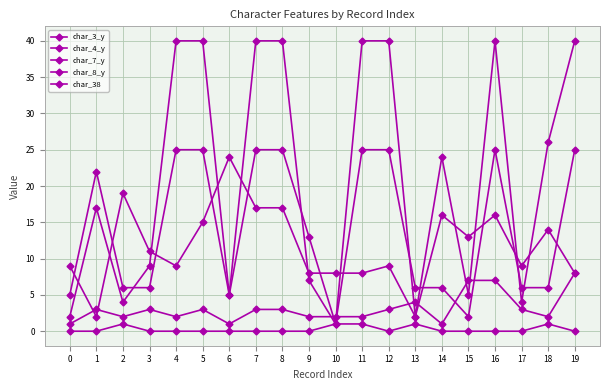

Is the value of char_8_y at 16 greater than the value of char_4_y at 4?

No